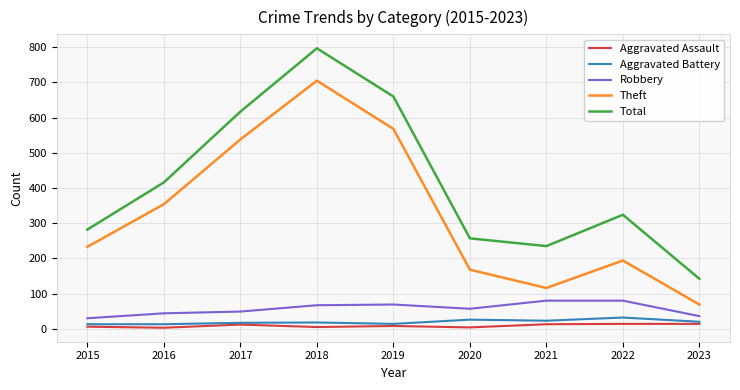

What is the spread (max minus min) of values at 2022?

310